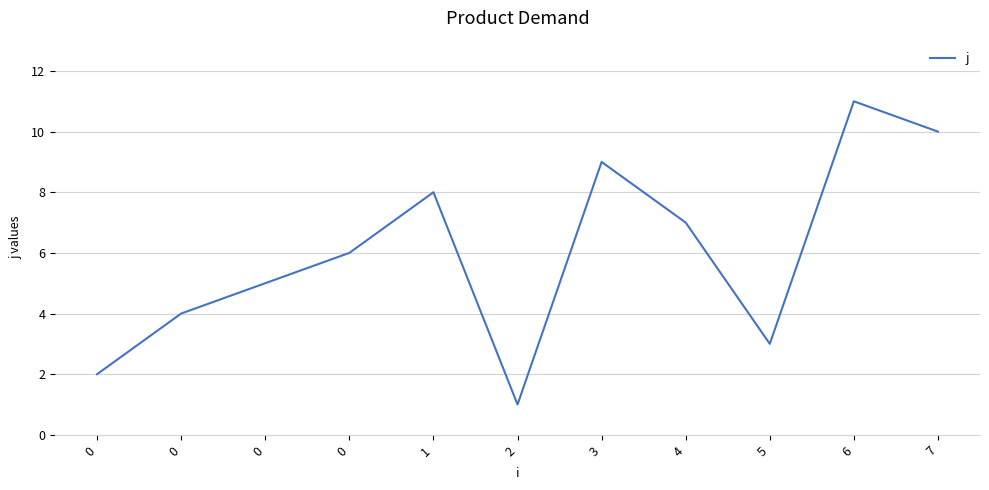

At which category does the chart reach its peak across all series?

6